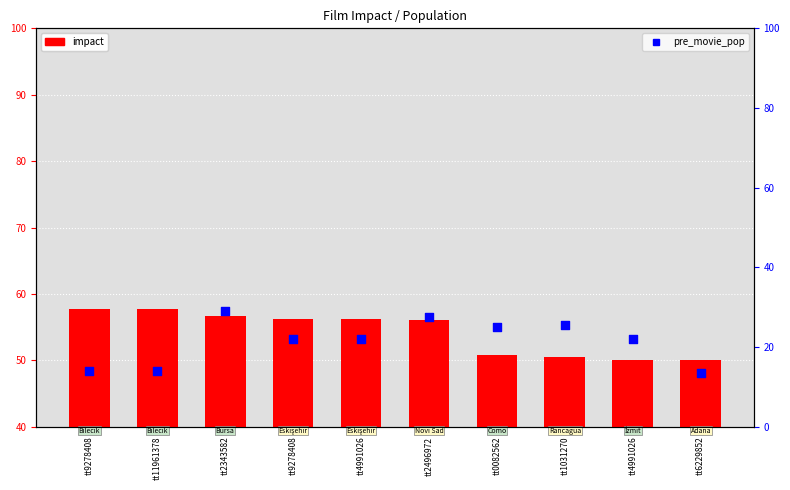

Which series has the largest total across all categories?

impact